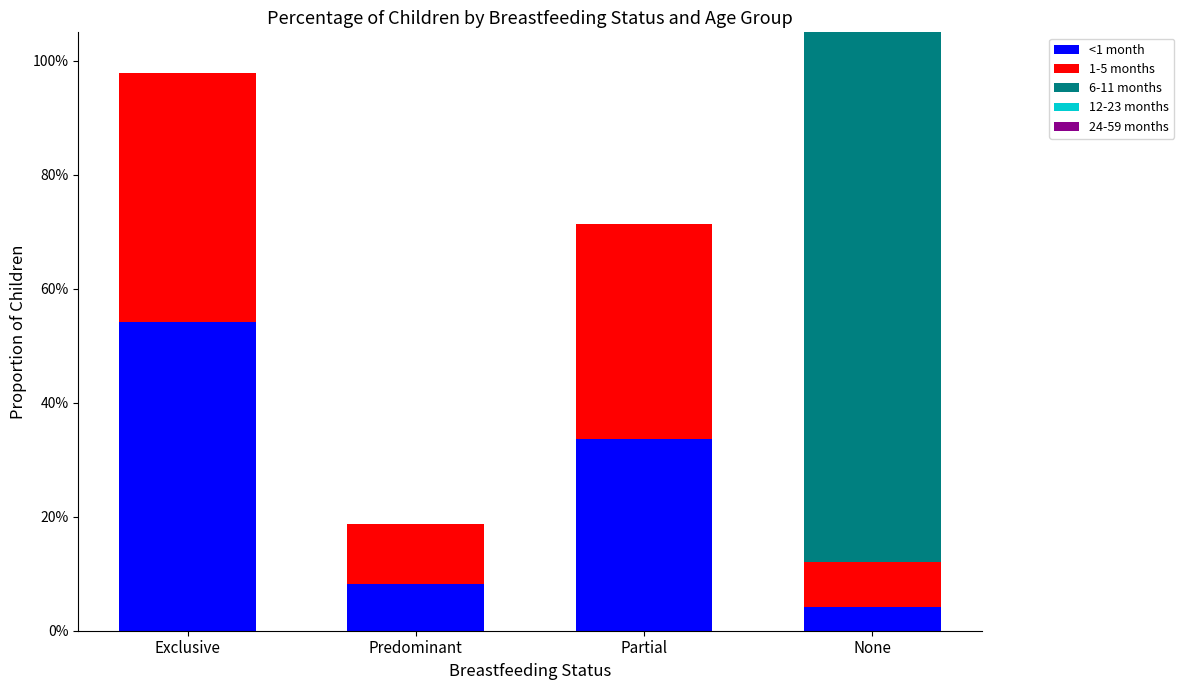

What is the highest value of the 6-11 months series?

1.0